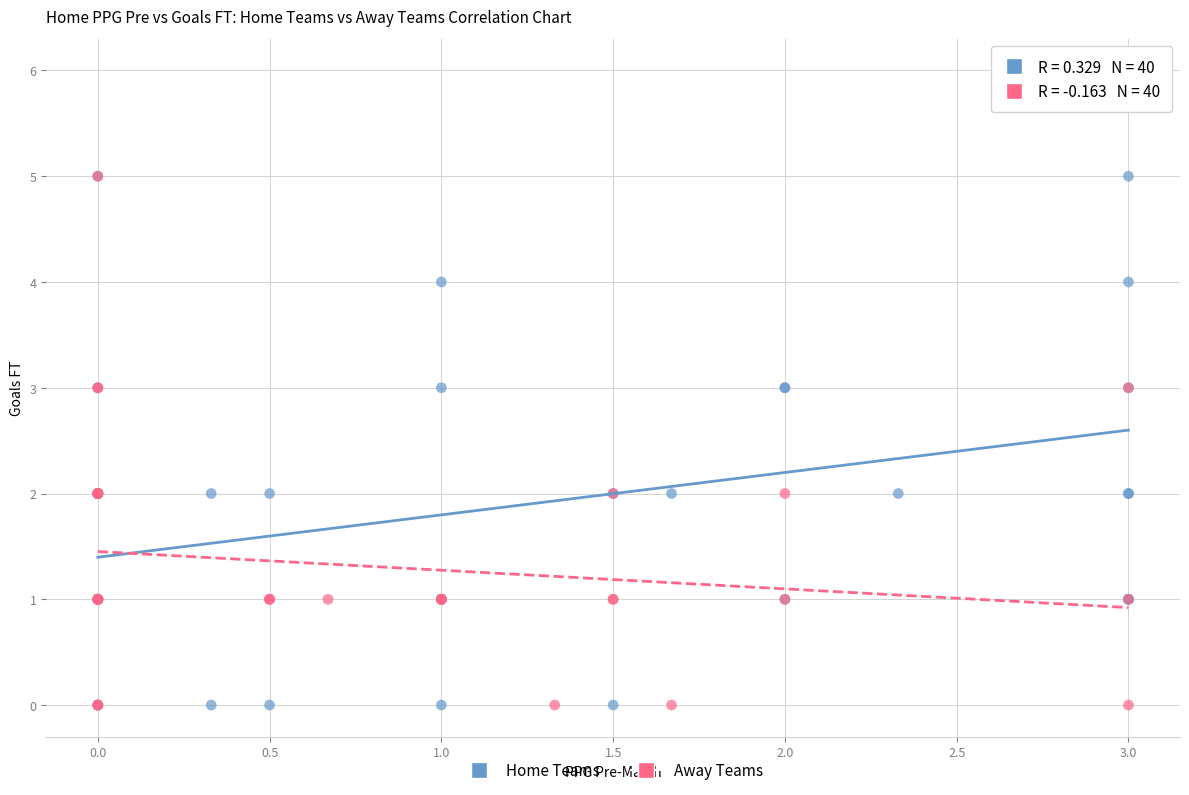

Which series contains the highest Y value?

Home Teams